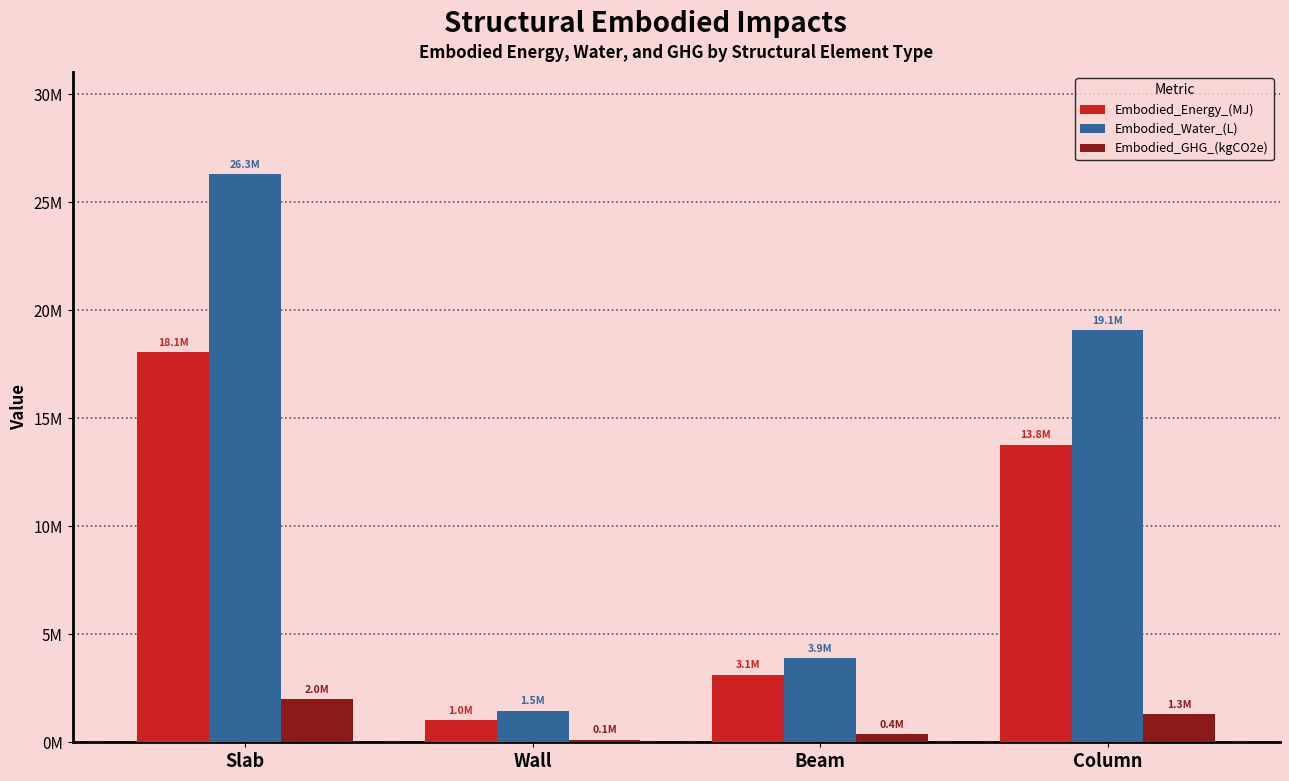

The Embodied_Water_(L) series shows 19081703.3 at Column. True or false?

True